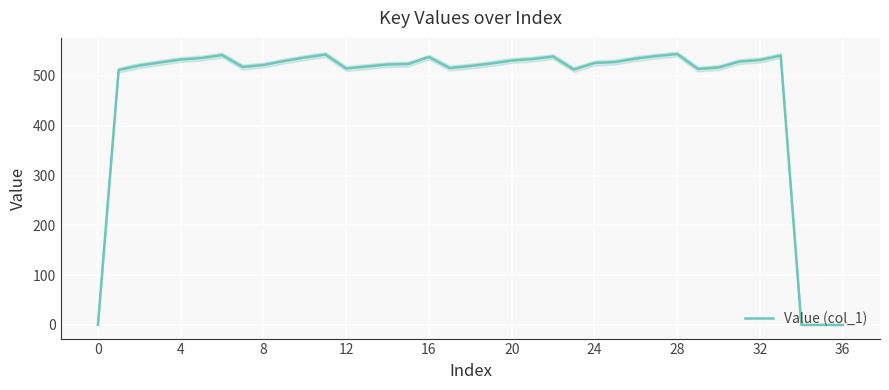

True or false: there are more than 1 points higher than both neighbors.

True